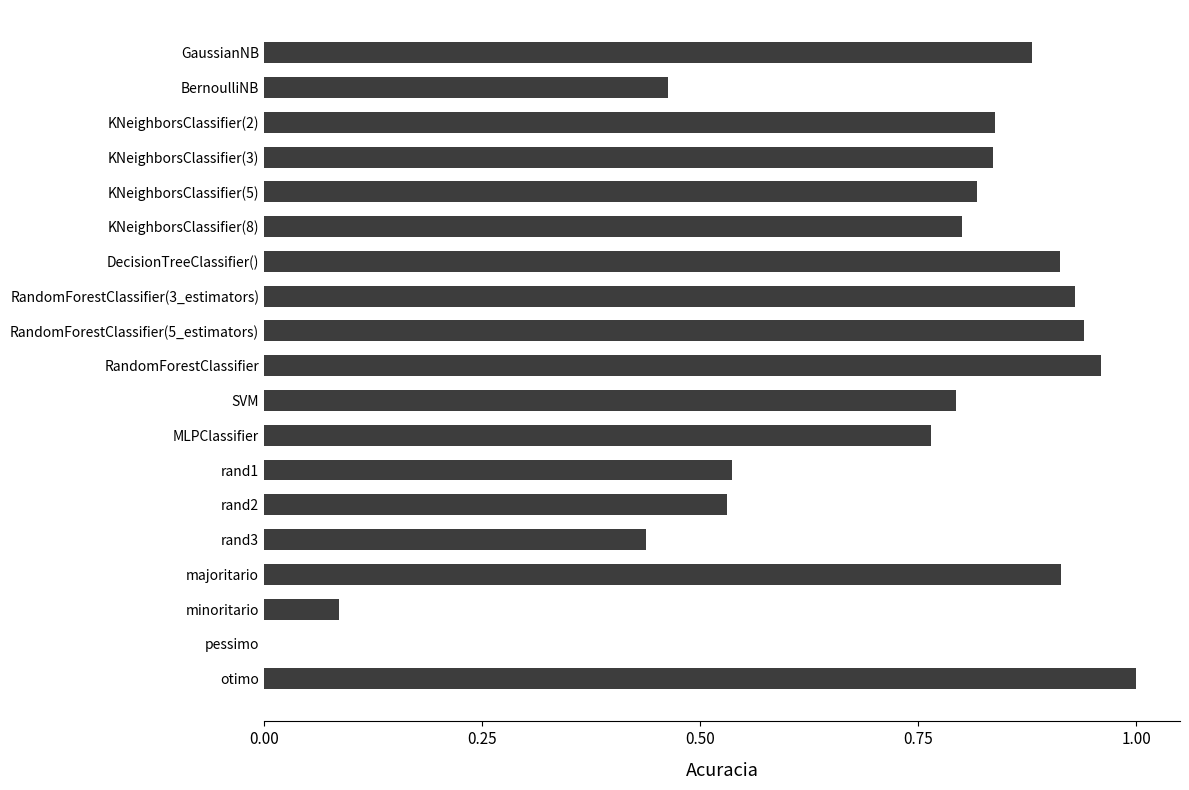

True or false: the data shows 0.4 at MLPClassifier.

False